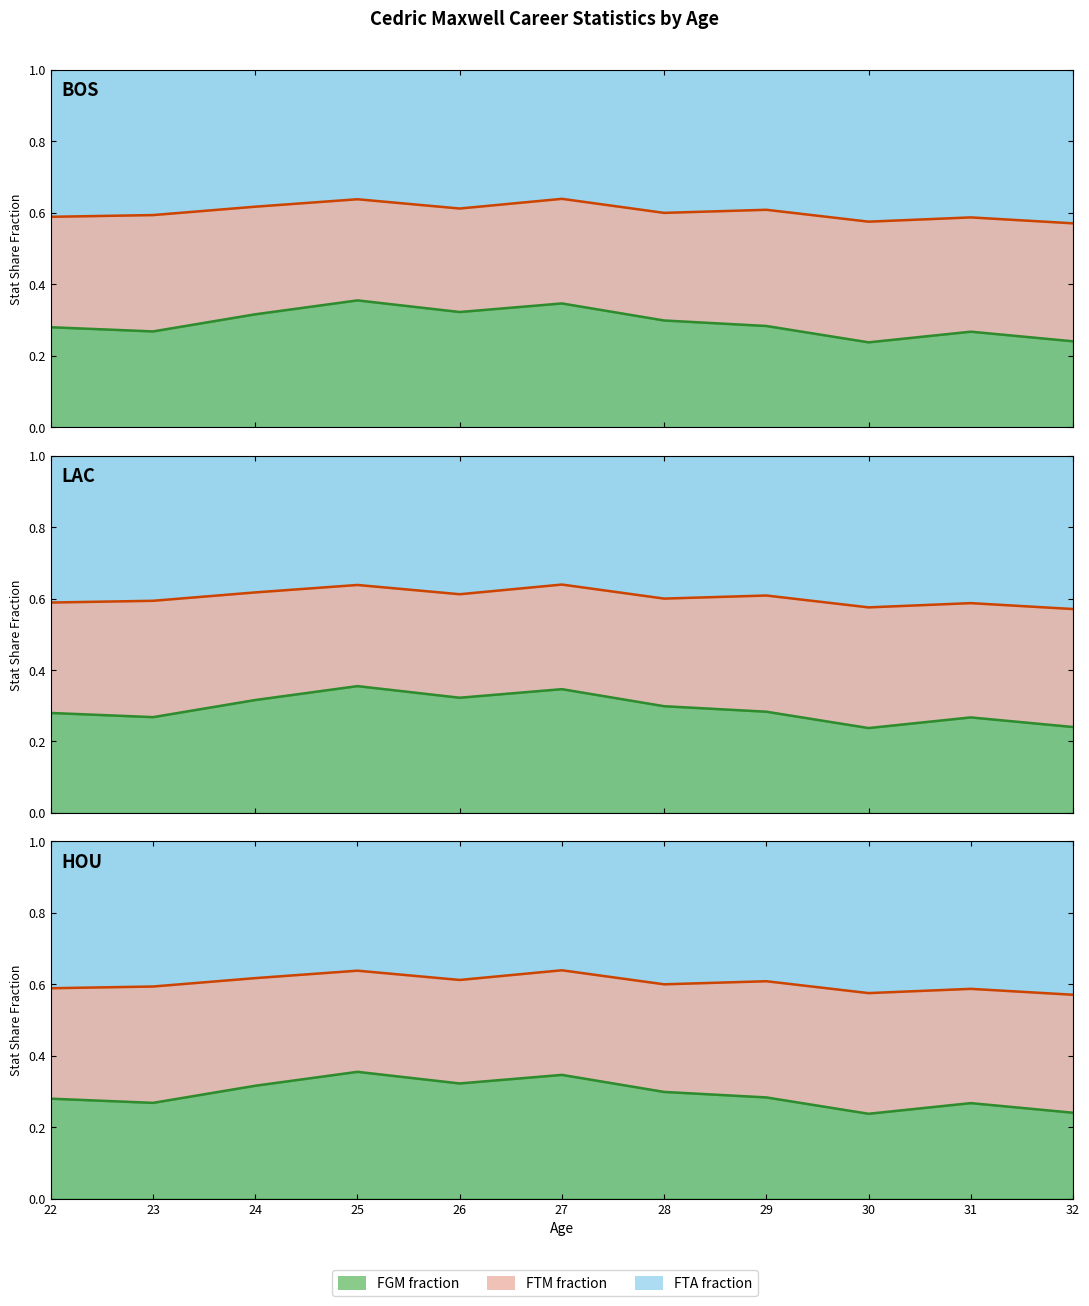

Between 22 and 31, which is larger?

22